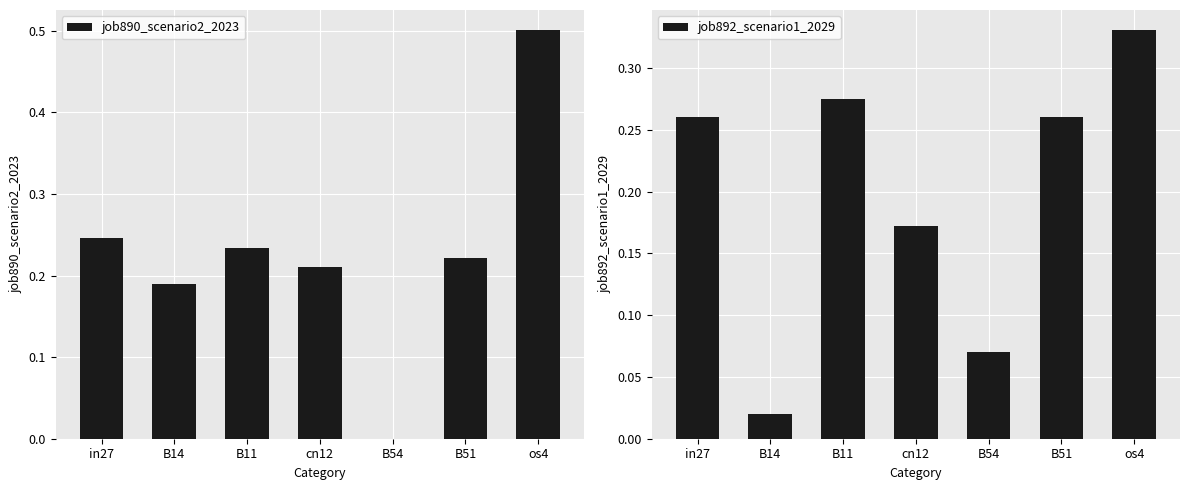

Reading left to right, transcribe all the data shown in this chart.

job890_scenario2_2023: in27=0.2	B14=0.2	B11=0.2	cn12=0.2	B54=0.0	B51=0.2	os4=0.5
job892_scenario1_2029: in27=0.3	B14=0.0	B11=0.3	cn12=0.2	B54=0.1	B51=0.3	os4=0.3